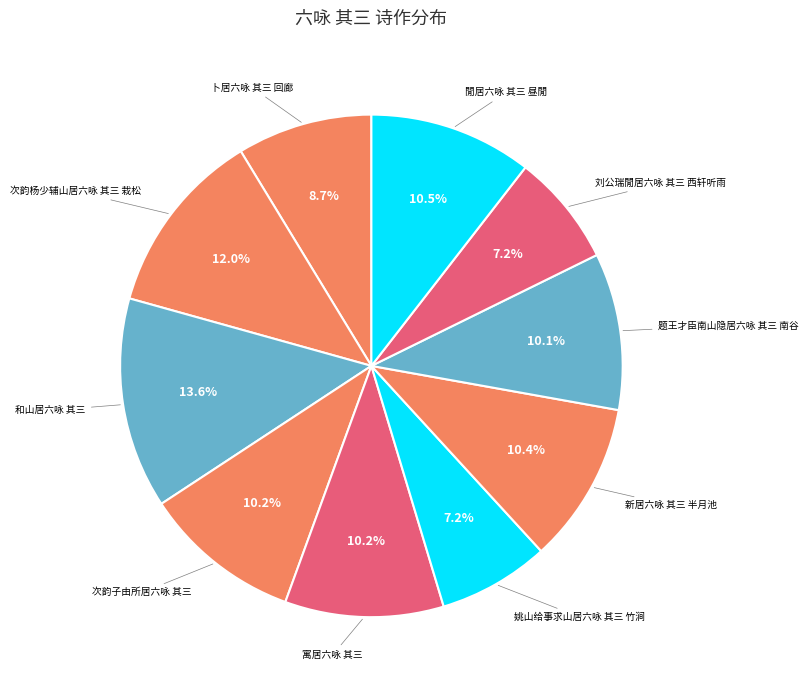

To the nearest percent, what is the difference between the largest and smallest slice percentages?

6%